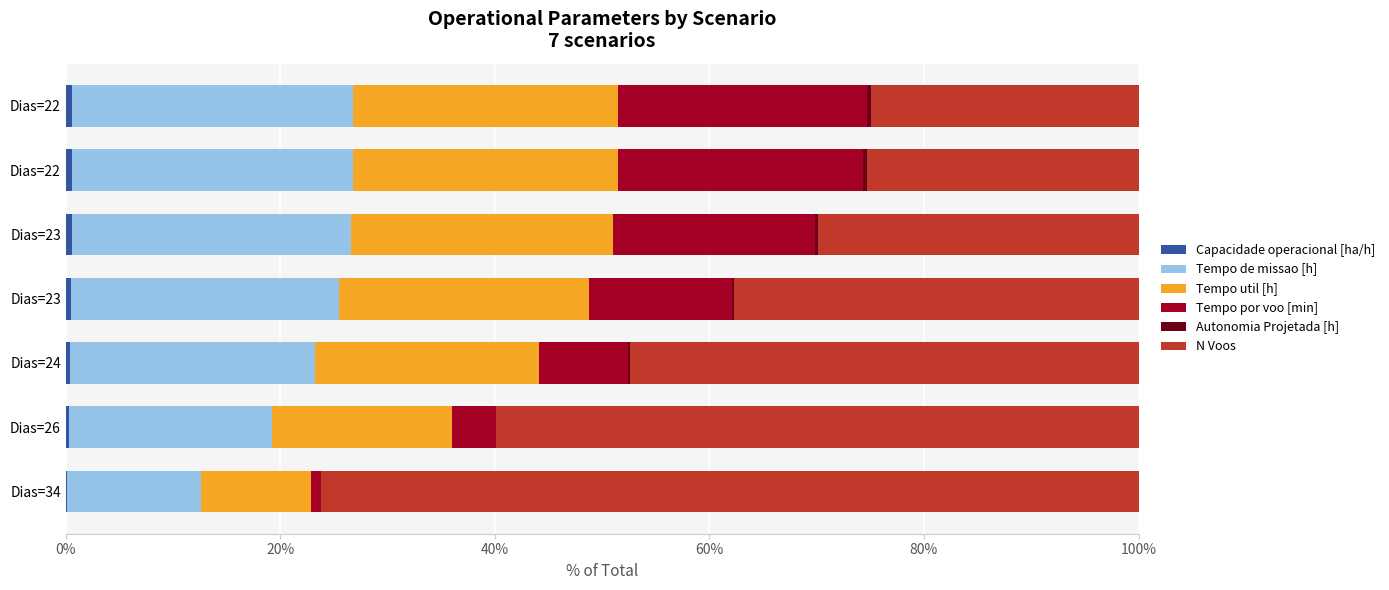

Reading right to left, list all the values displayed in this chart.

Capacidade operacional [ha/h]: 0.6	0.6	0.6	0.5	0.4	0.3	0.1
Tempo de missao [h]: 26.2	26.2	26.0	25.0	22.8	18.9	12.5
Tempo util [h]: 24.7	24.7	24.4	23.3	20.9	16.8	10.3
Tempo por voo [min]: 23.2	22.8	18.8	13.3	8.3	4.0	1.0
Autonomia Projetada [h]: 0.4	0.3	0.3	0.2	0.1	0.1	0.0
N Voos: 25.0	25.3	29.9	37.7	47.4	59.9	76.2